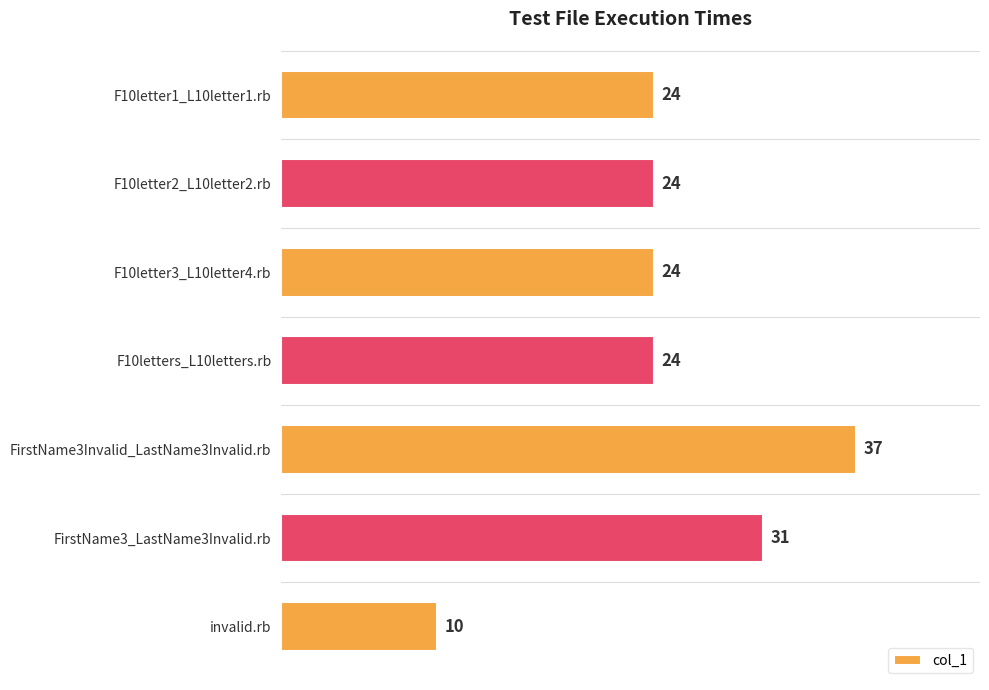

What is the average value?

25